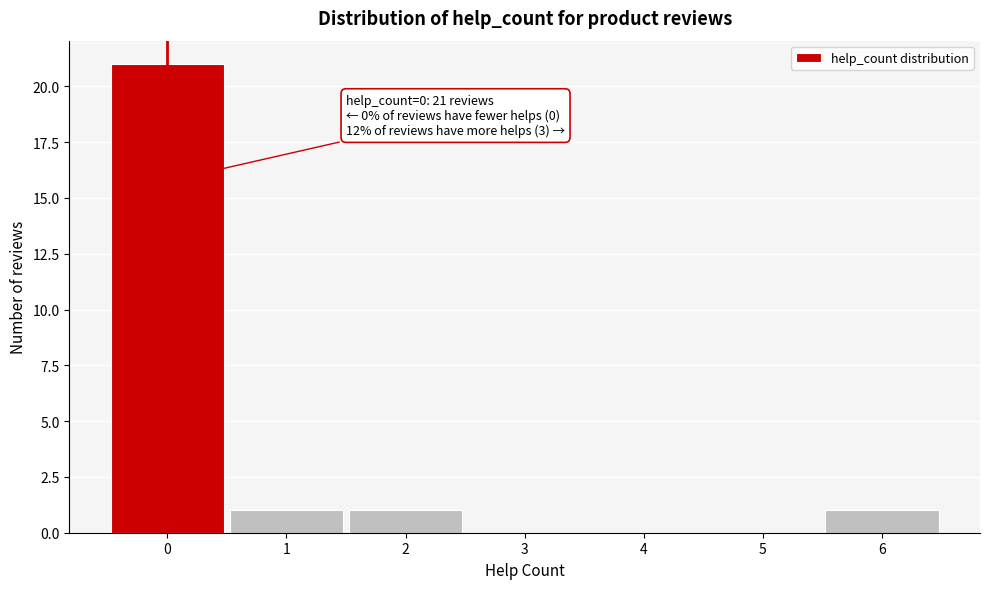

Which range on the x-axis has the tallest bar?

-0.5 to 0.5